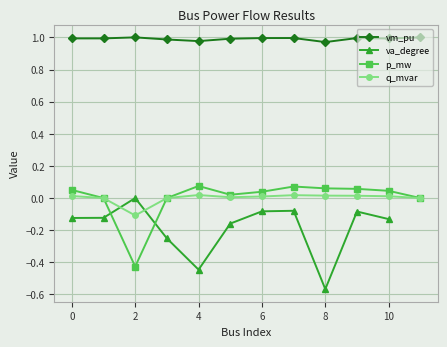

True or false: vm_pu and q_mvar intersect in this chart.

False